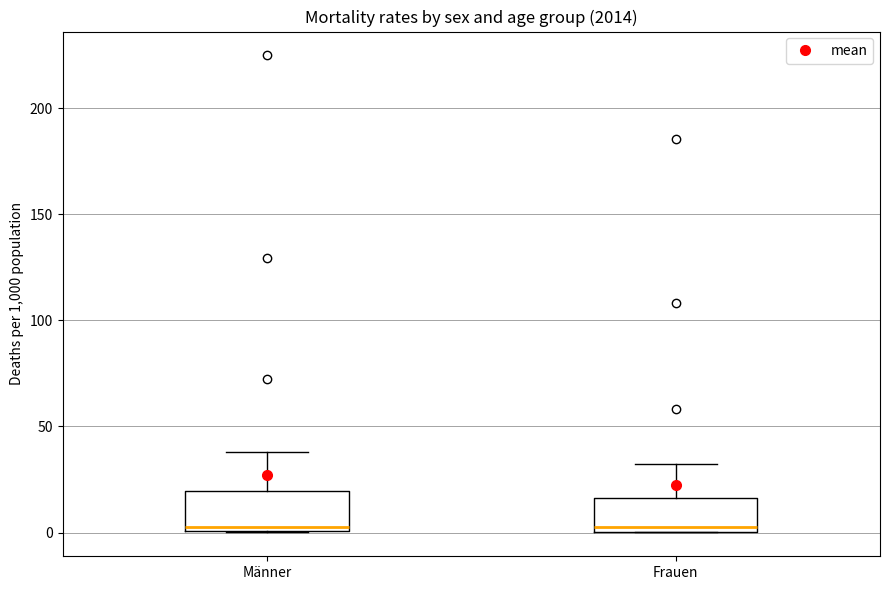

Reading left to right, read every box against the y-axis: the position of its median line, the range the box covers, and the ends of its whiskers. The values are not printed on the chart, so give them approximately, as read against the axis.

Männer: median 5, box 0 to 20, whiskers 0 to 40
Frauen: median 5, box 0 to 15, whiskers 0 to 30